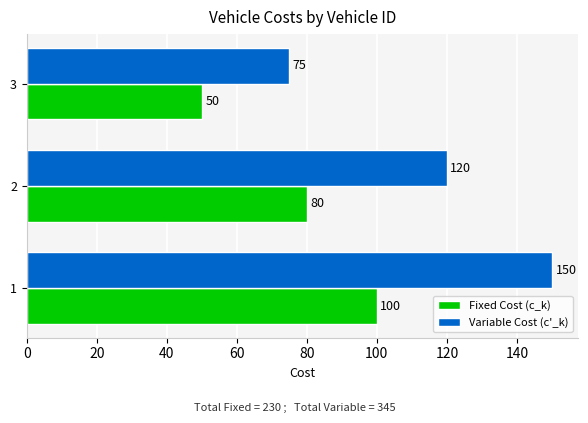

List the labels in order of Variable Cost (c'_k) value, smallest first.

3, 2, 1